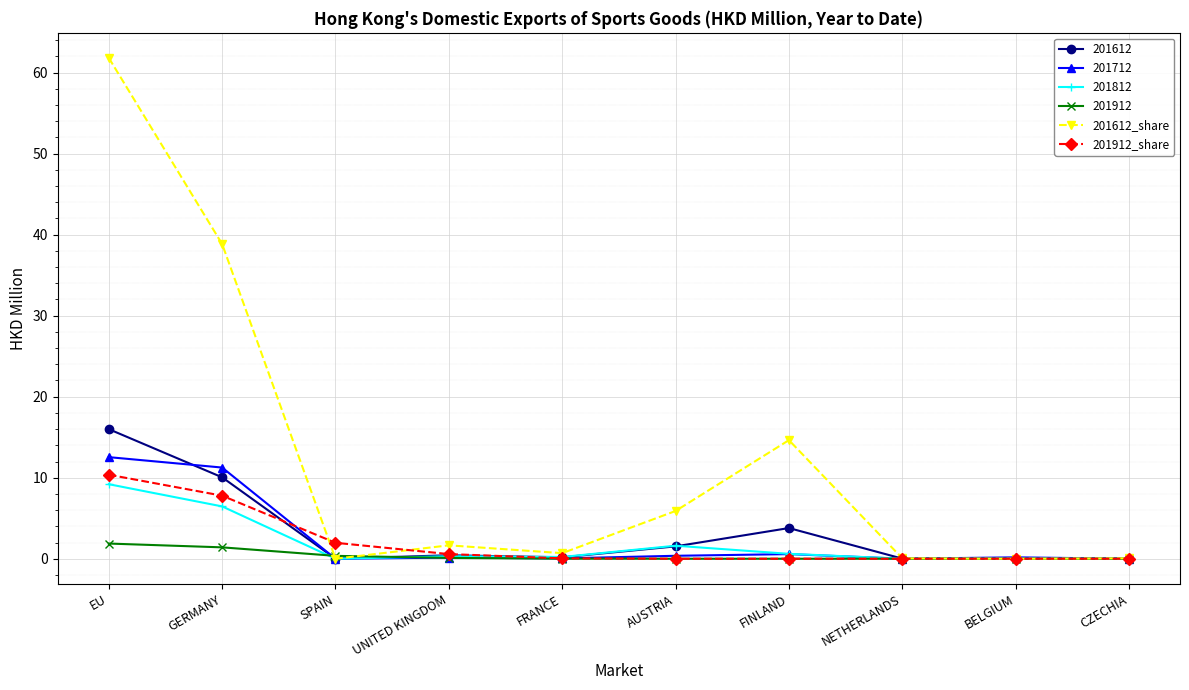

What value does the 201912_share series have at UNITED KINGDOM?

0.6